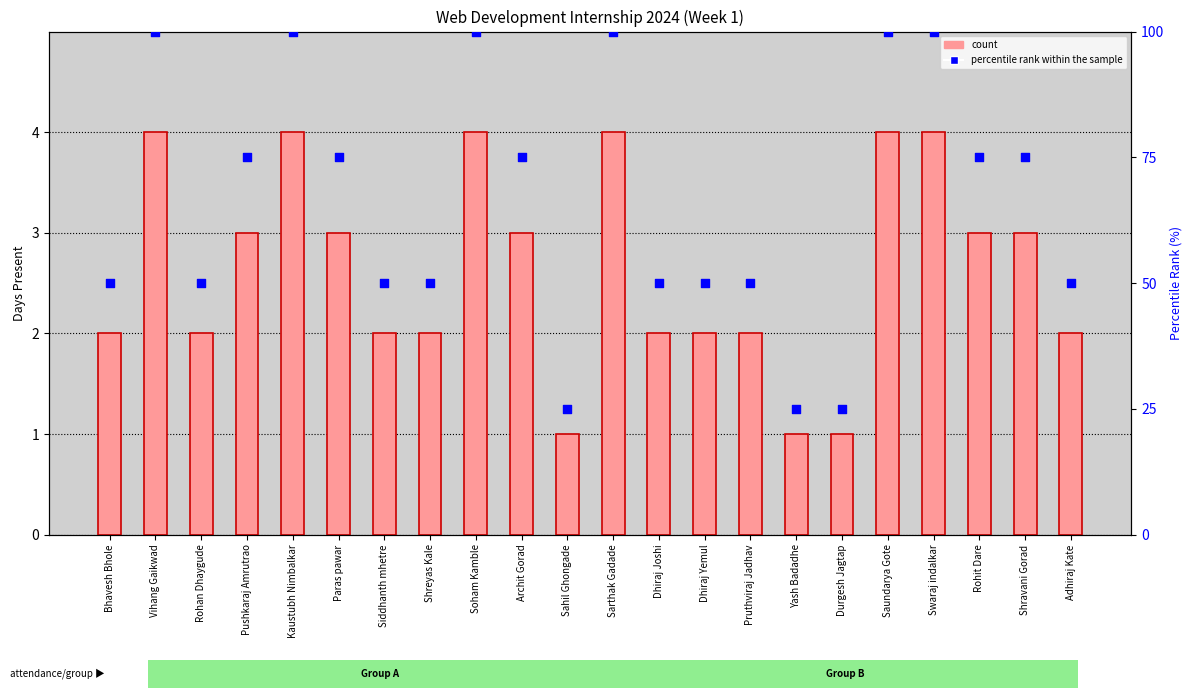

What is the total value across all series at Shravani Gorad?

78